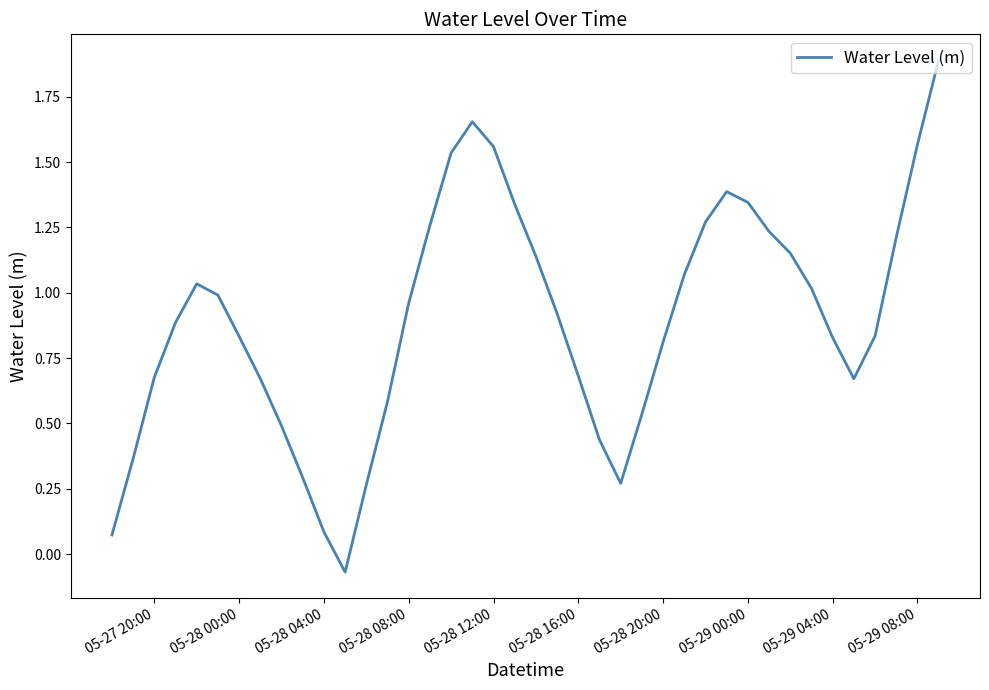

What is the minimum value shown in the chart?

-0.1